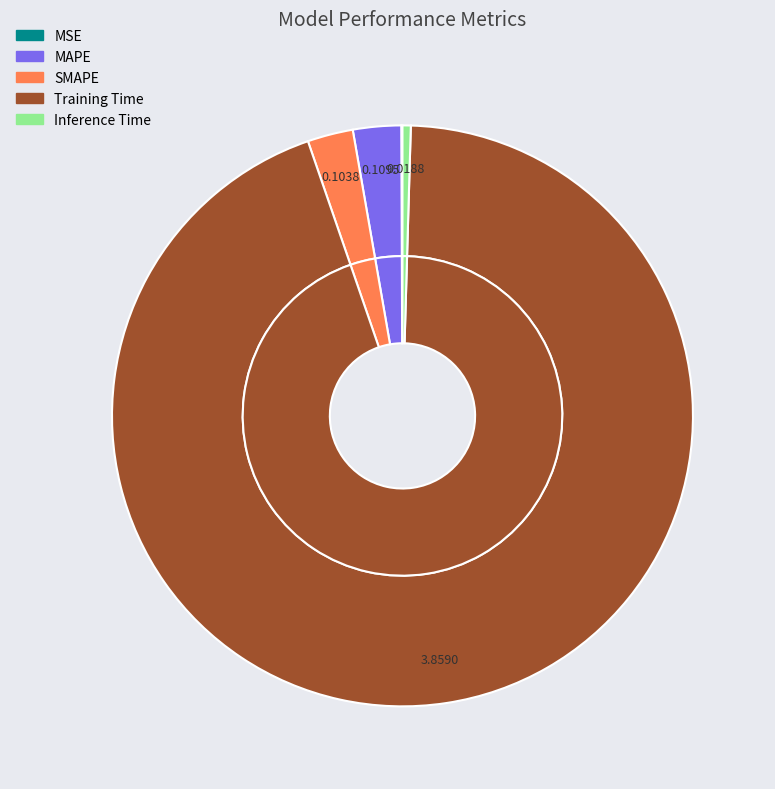

Combined, do Inference Time and Training Time account for over 50%?

Yes